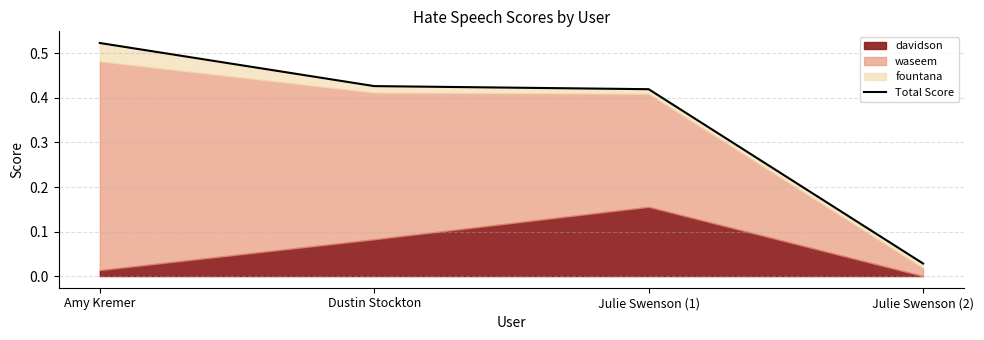

What is the approximate value at Julie Swenson (1)?

0.4